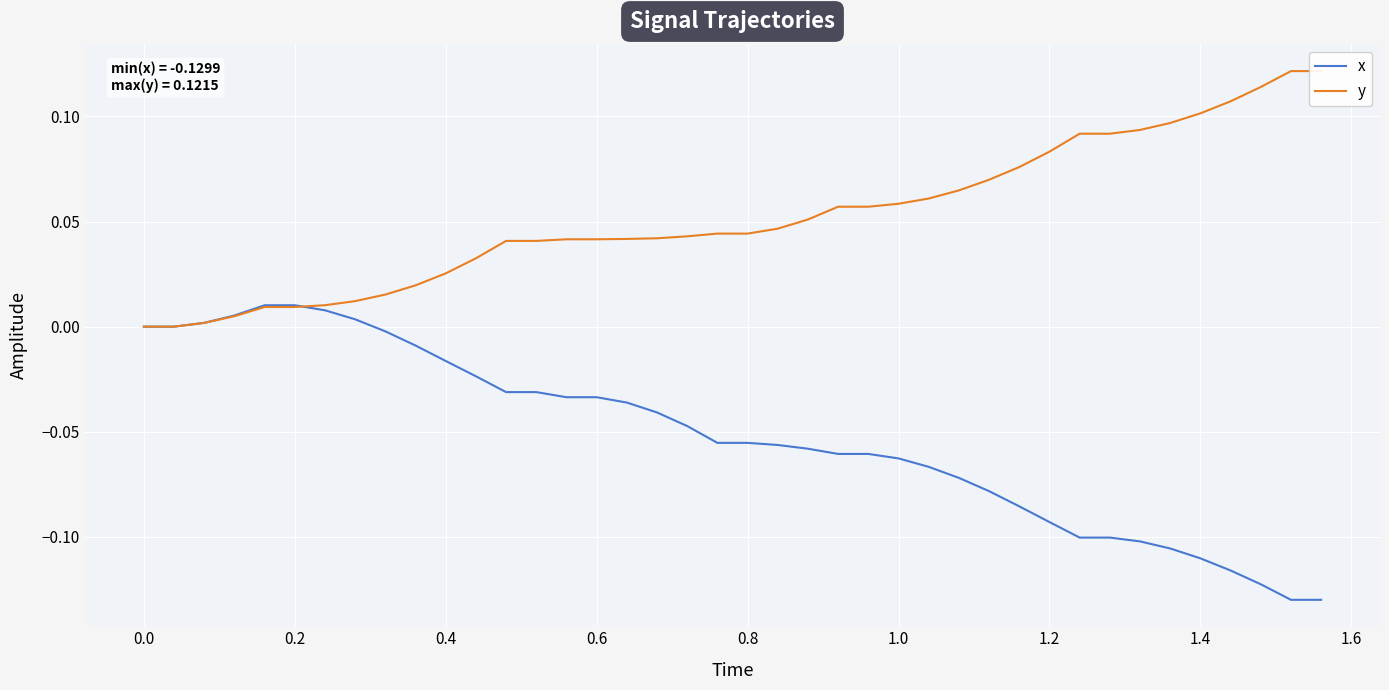

How many series are shown in this chart?

2